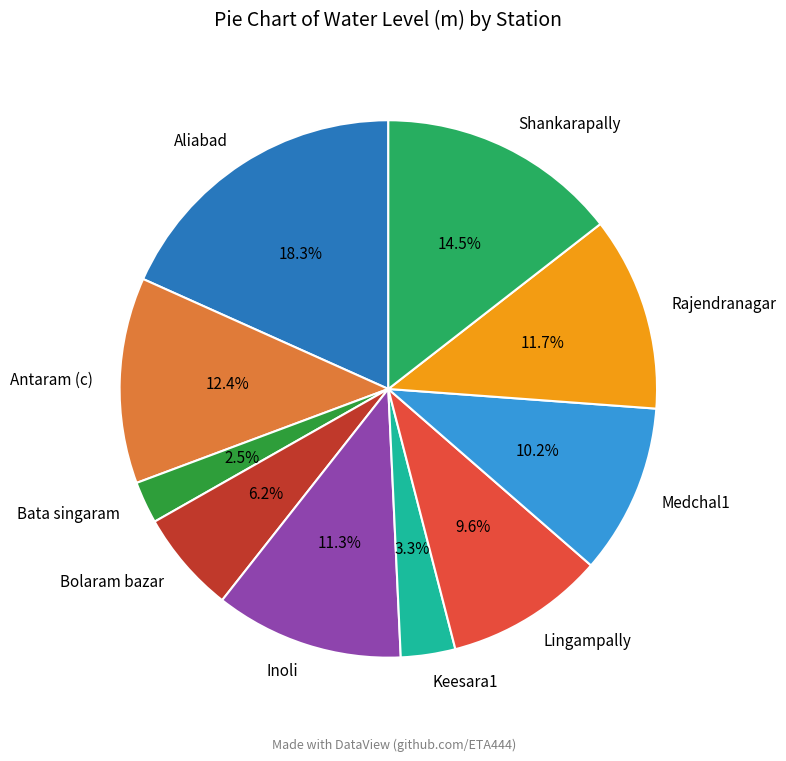

Is there any slice that represents more than half of the pie?

No